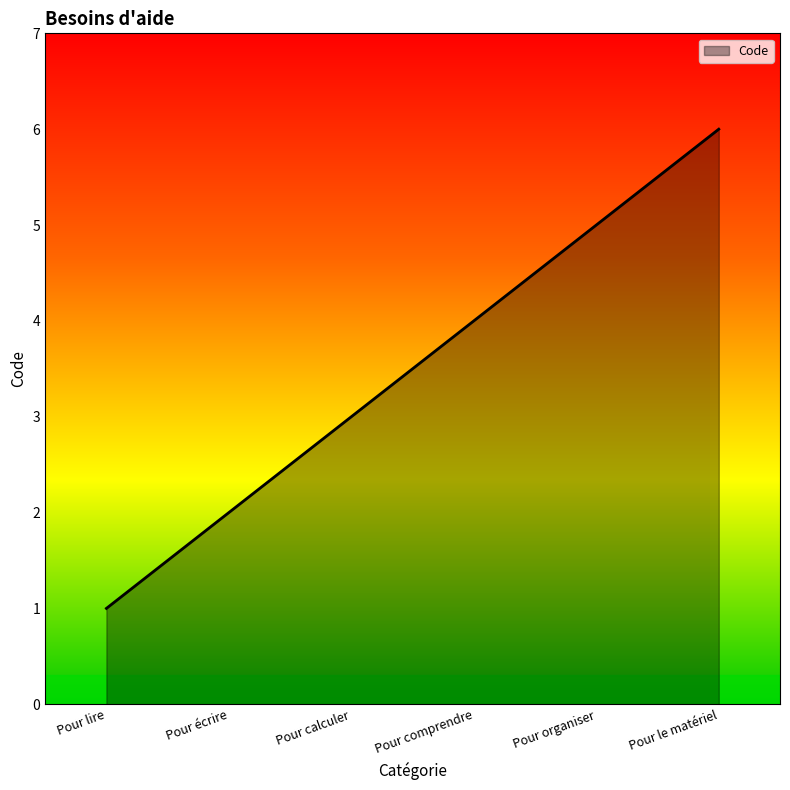

What is the minimum value shown in the chart?

1